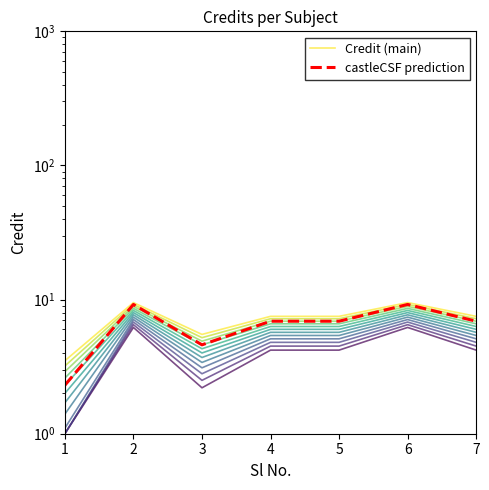

Does the chart display data point markers on the line(s)?

No